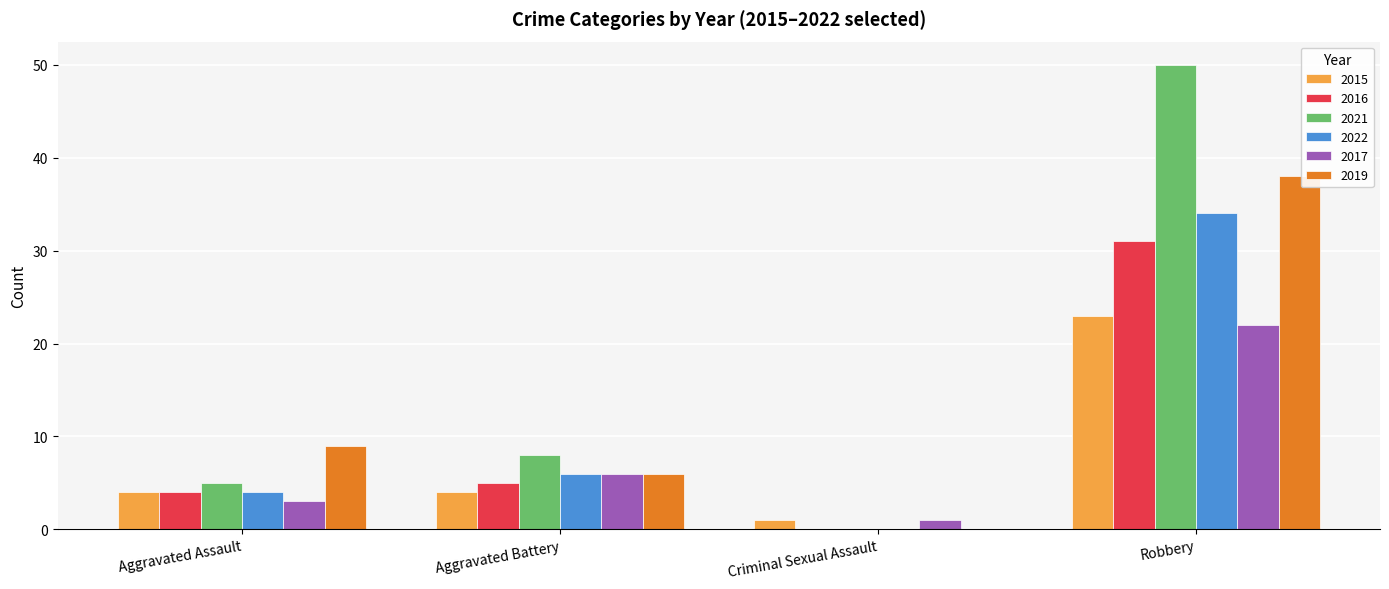

What value does the 2017 series have at Robbery, to the nearest 10?

20